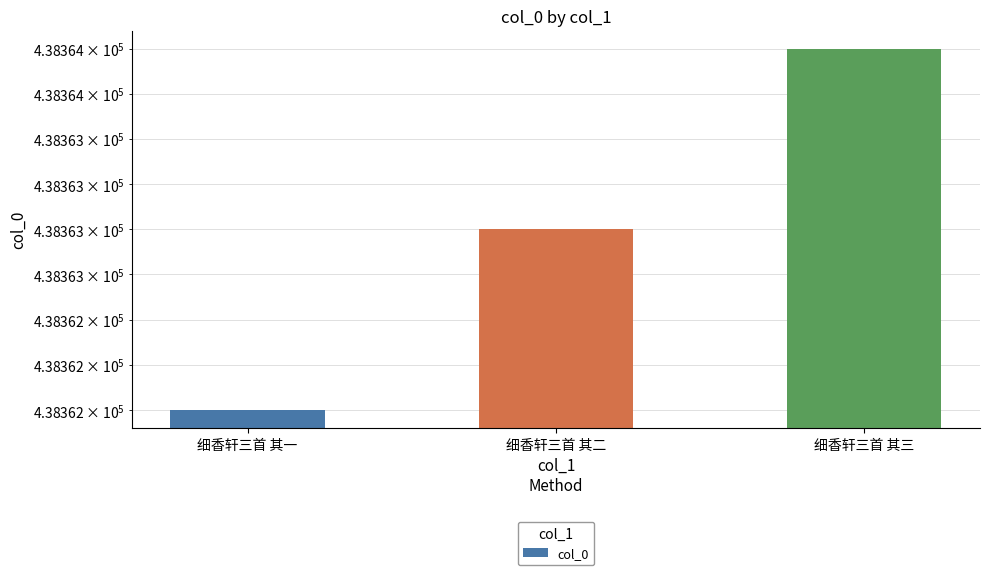

Is it true that the value at 细香轩三首 其一 is 438362?

True